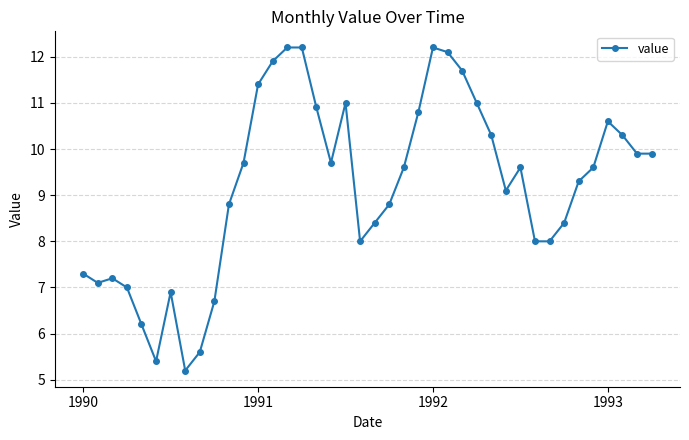

What is the maximum value shown in the chart?

12.2